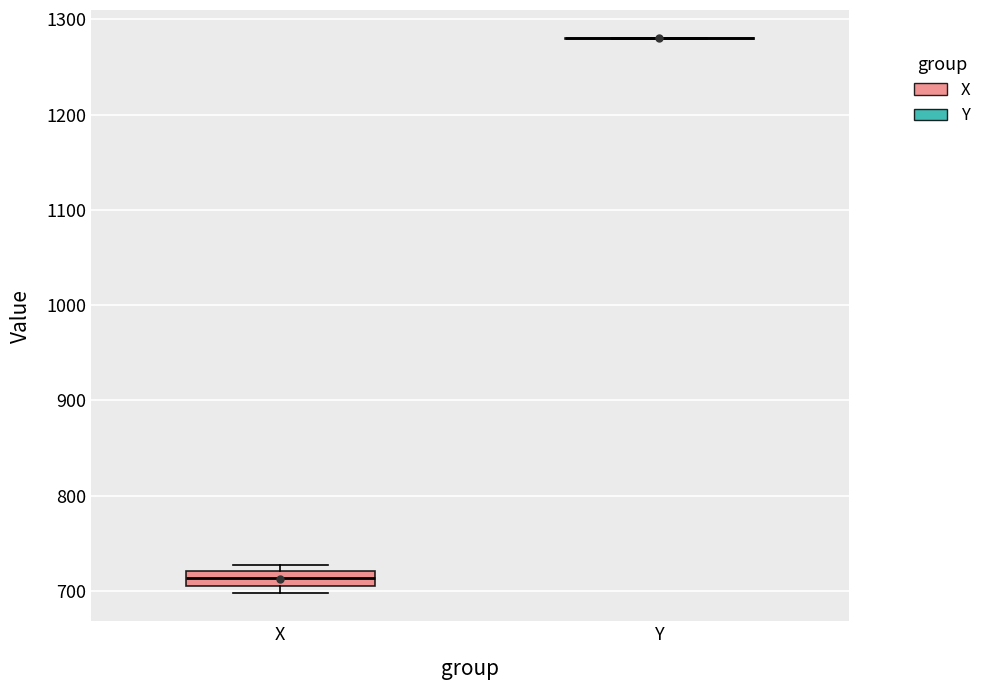

Which box is the tallest, from its lower edge to its upper edge?

X